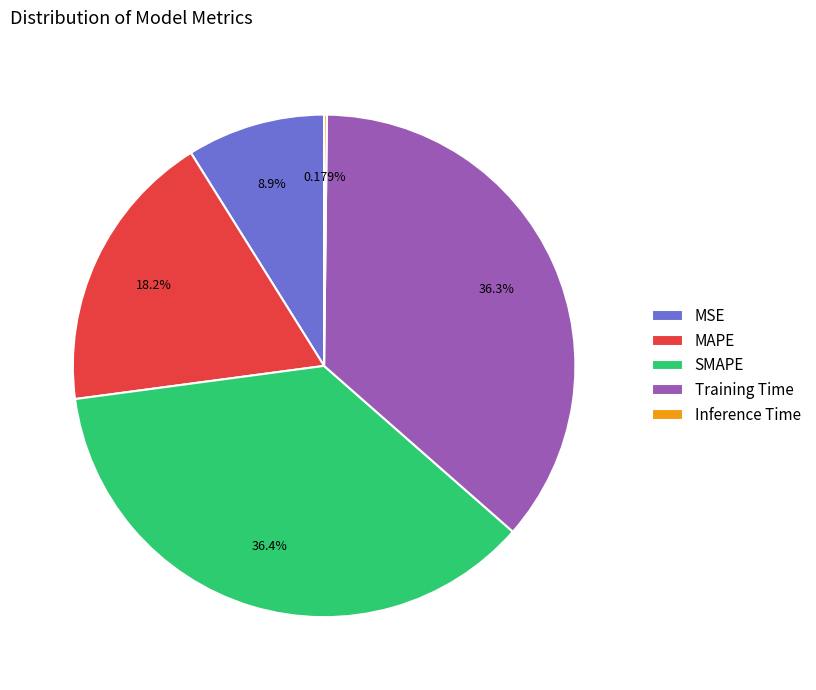

Does any single category account for the majority?

No